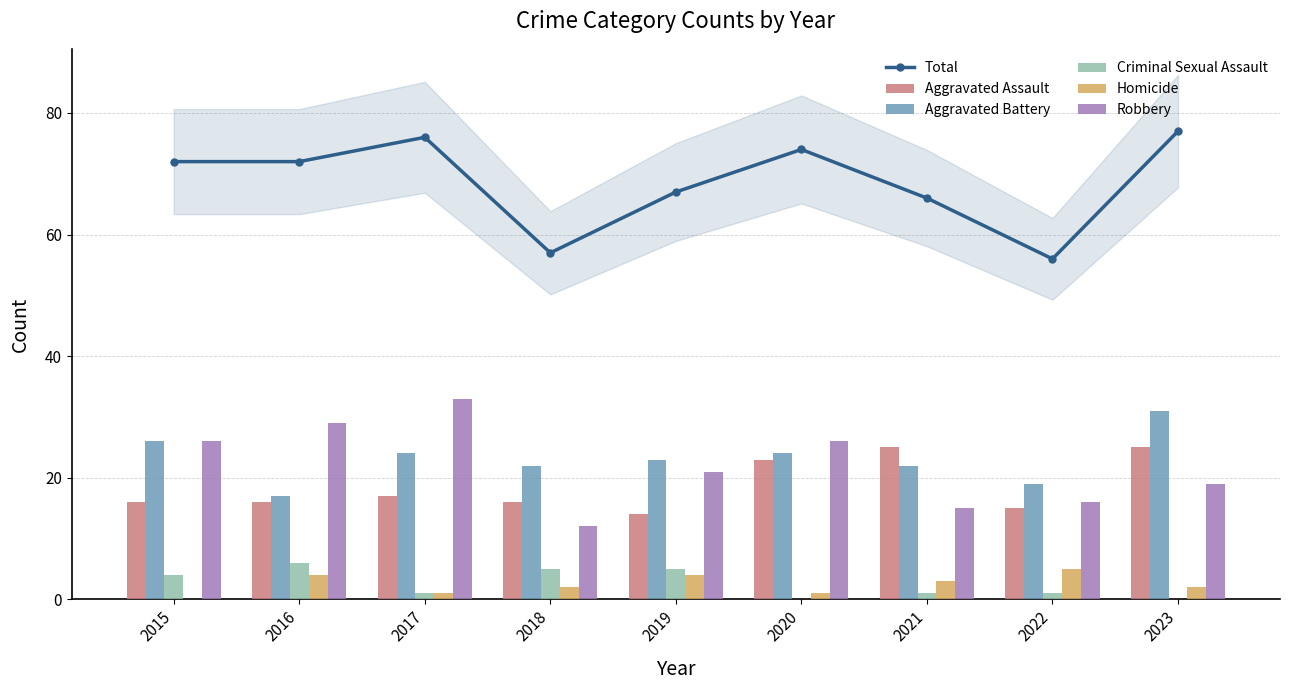

Between 2022 and 2019, which is larger?

2019